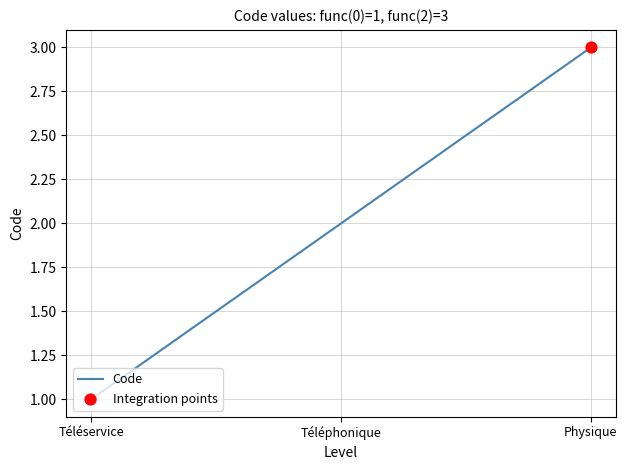

Which has a higher value, Téléservice or Téléphonique?

Téléphonique